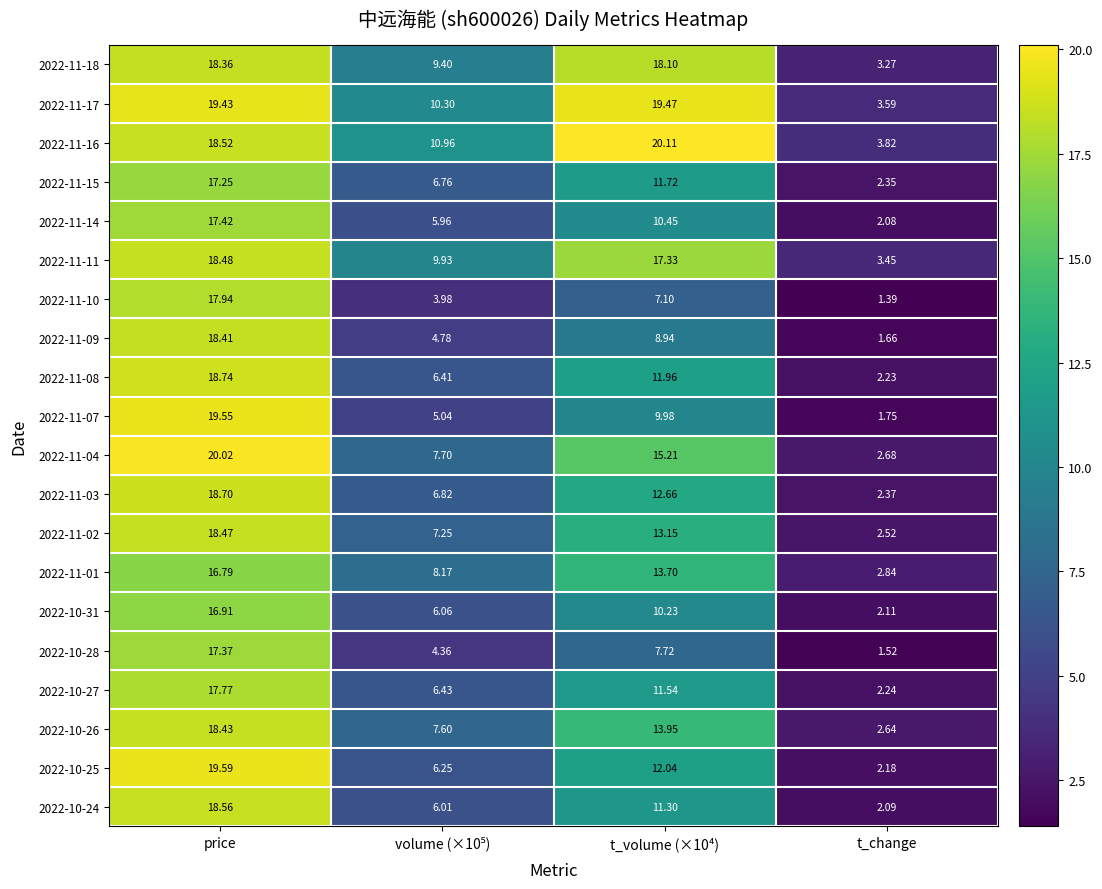

Which category has the lowest value in the 2022-11-18 series?

t_change